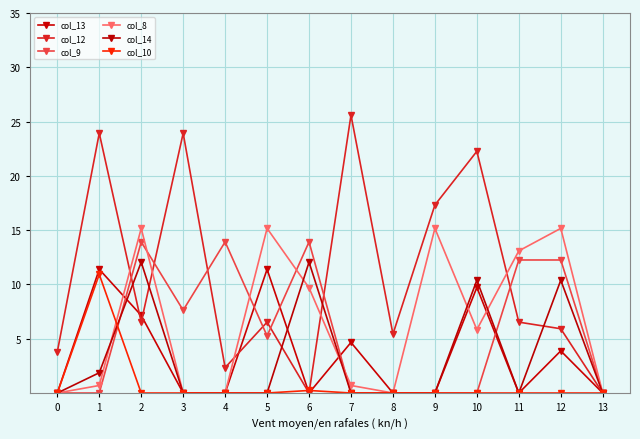

Between which two adjacent categories do col_12 and col_10 first intersect?

5 and 6